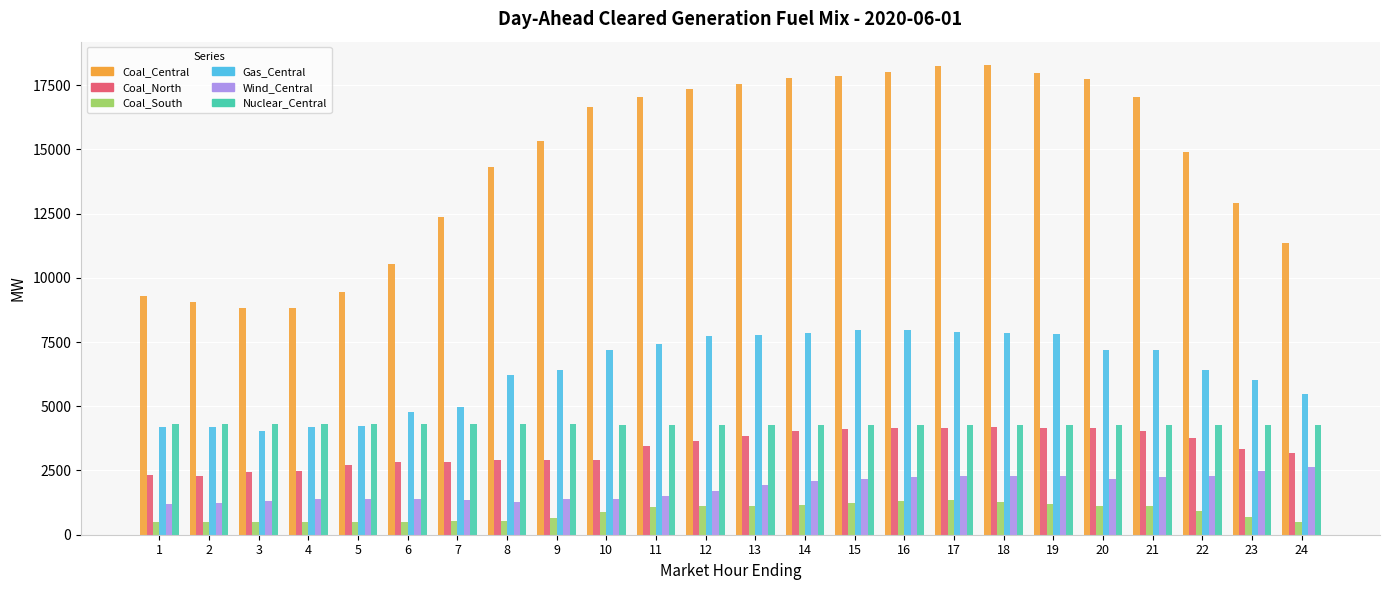

How many series are shown in this chart?

6